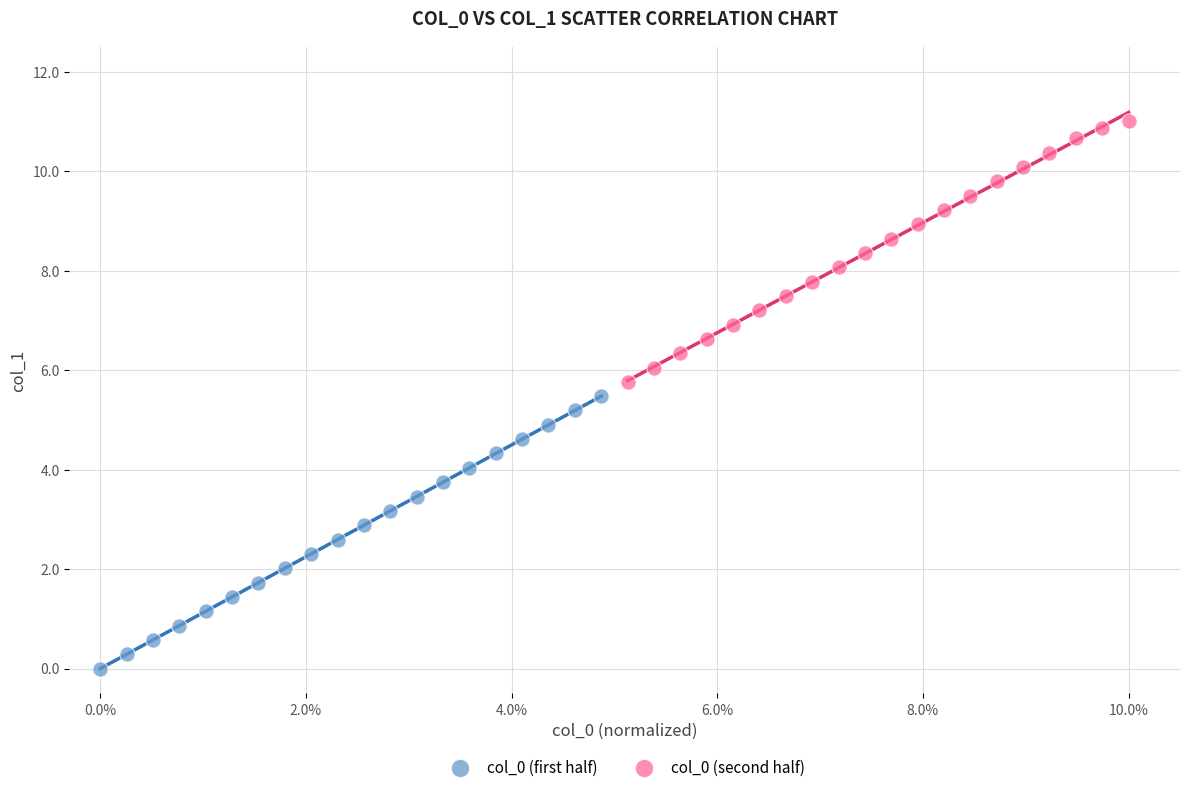

Which series reaches the maximum Y coordinate?

col_0 (second half)